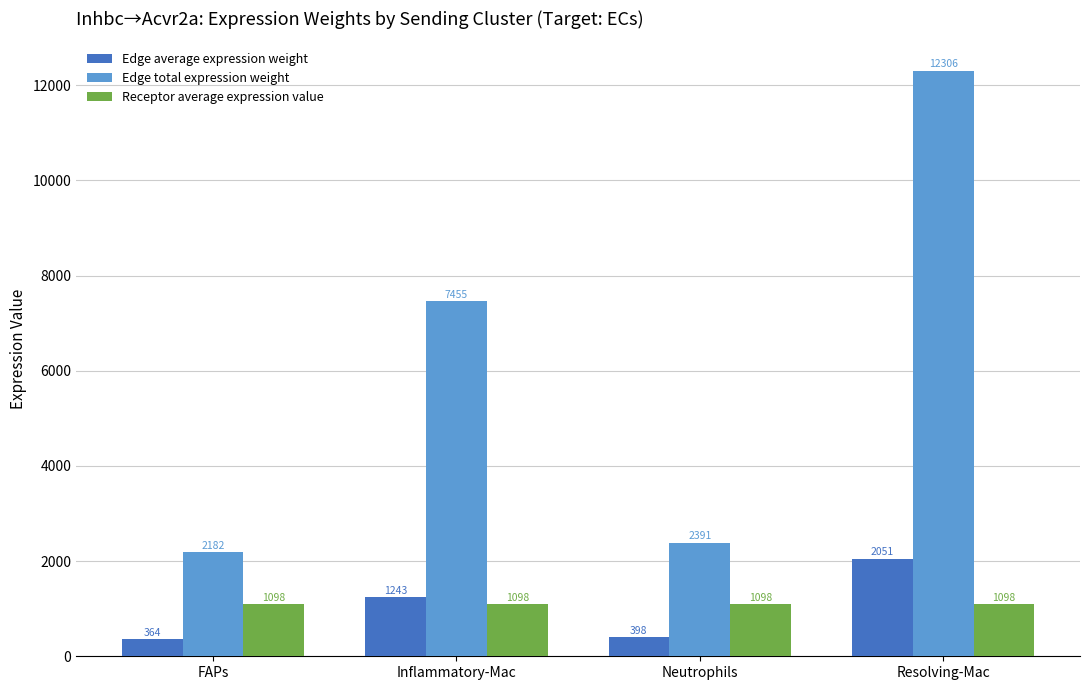

What is the lowest value of the Edge average expression weight series?

363.6